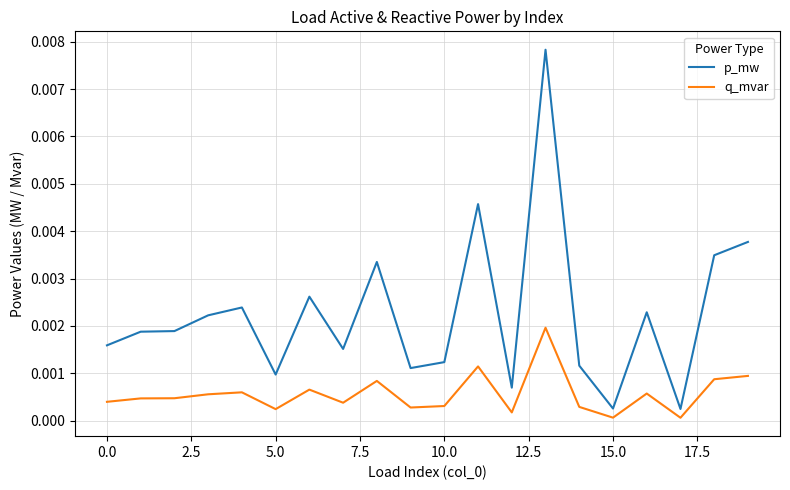

Which series has the largest range (max minus min)?

p_mw